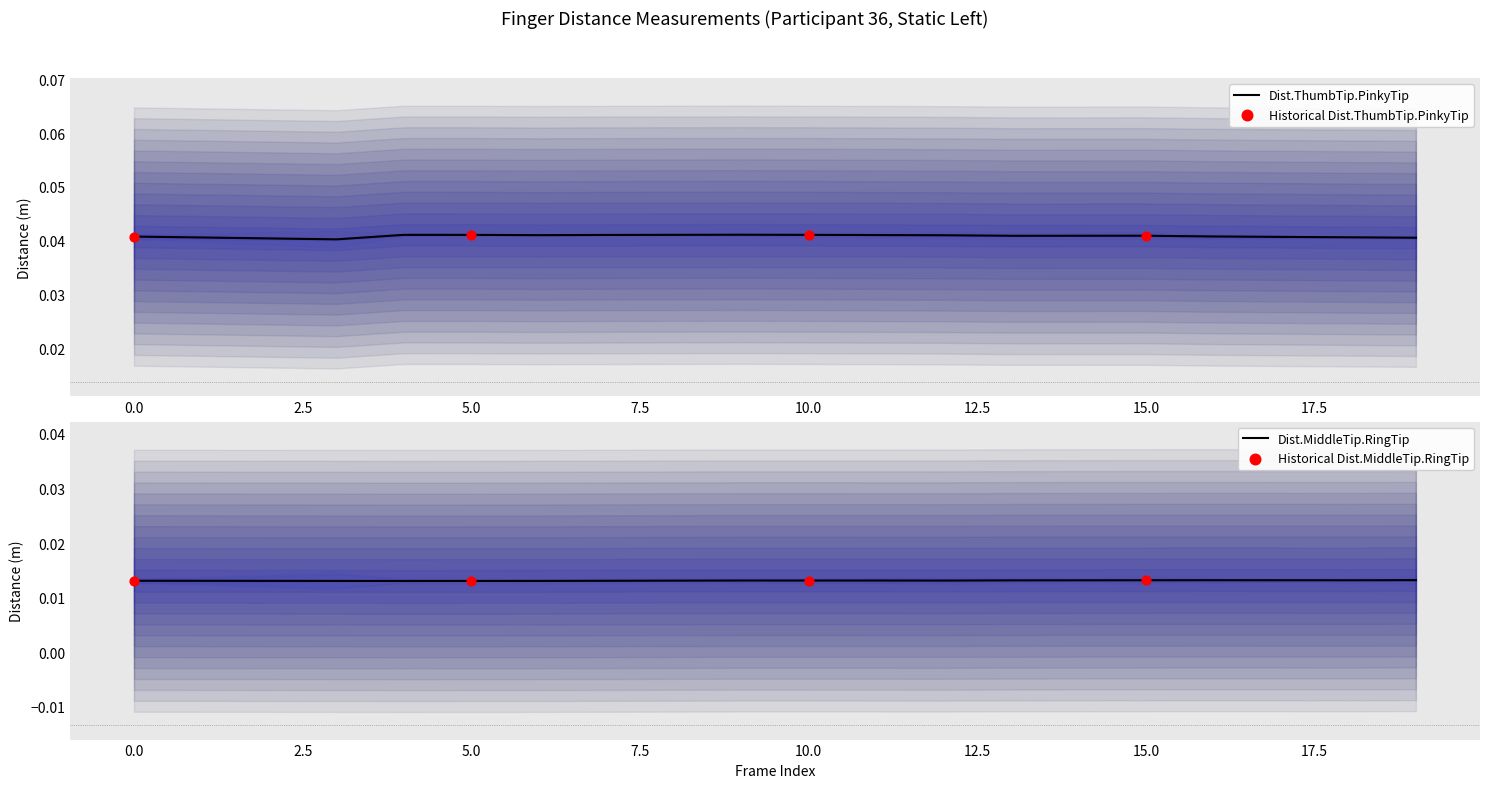

Which series contains the highest Y value?

Dist.ThumbTip.PinkyTip